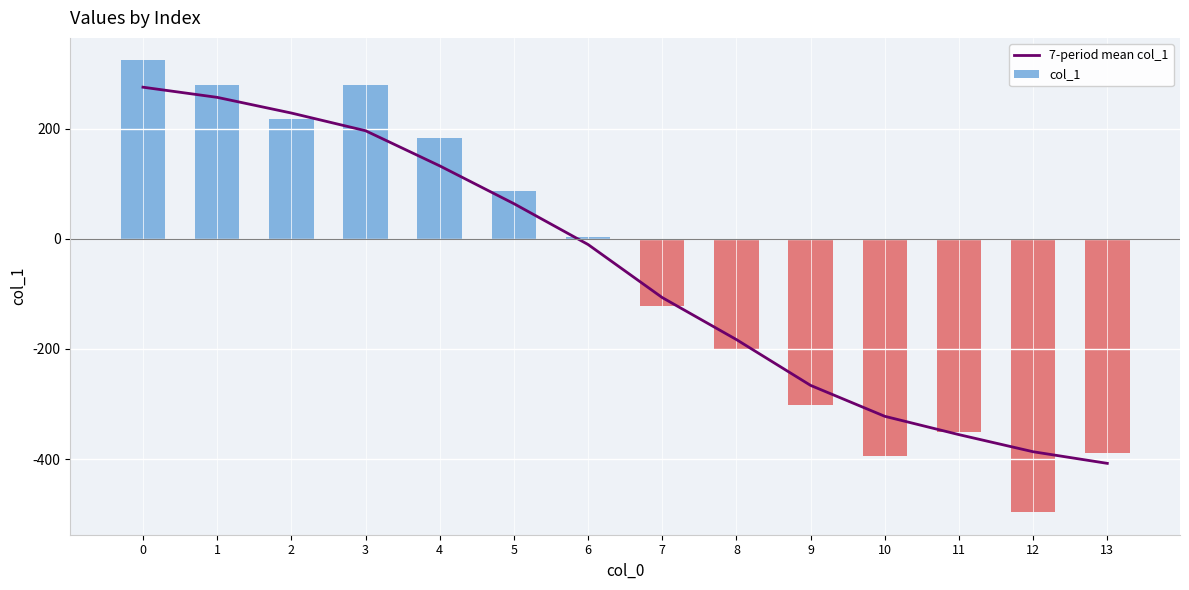

How many negative values does the col_1 series have?

7